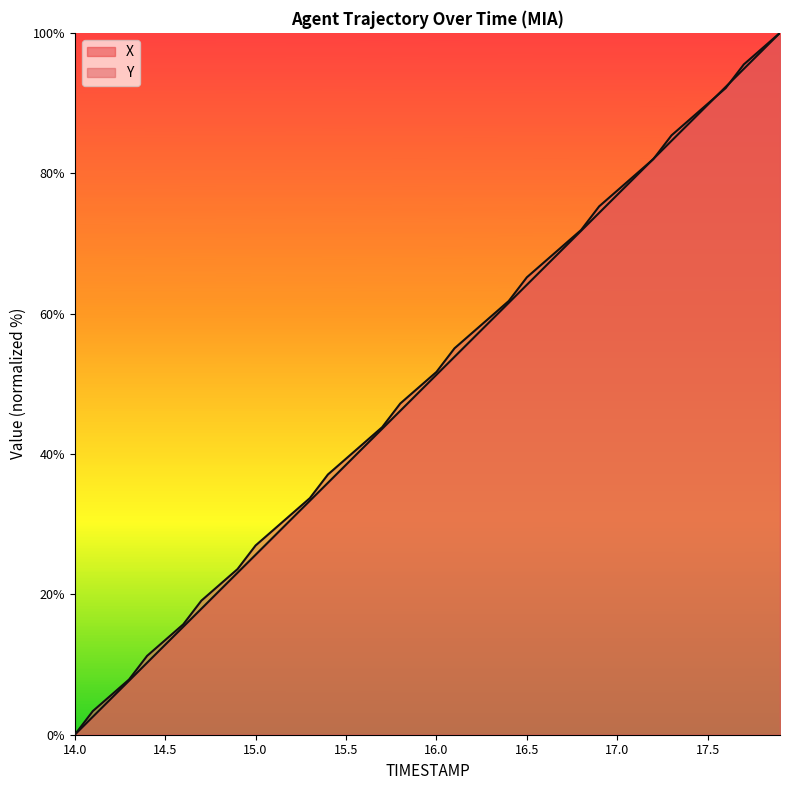

Which series has the largest range (max minus min)?

X